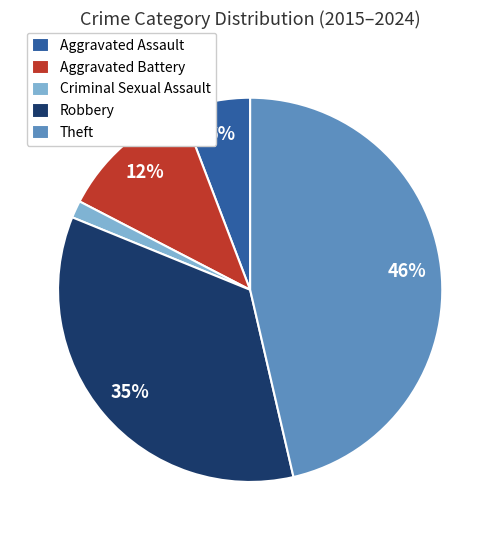

True or false: Theft accounts for 46% of the total.

True